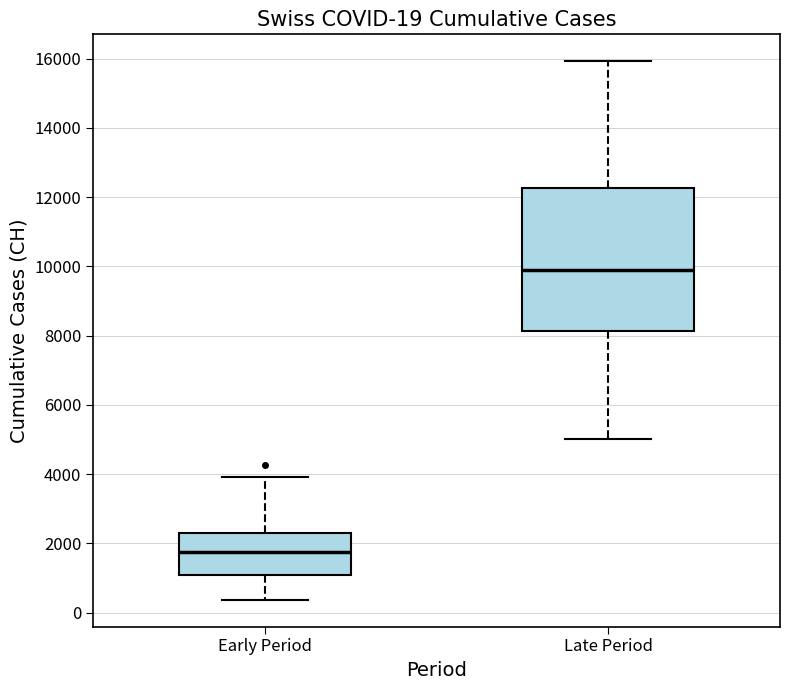

Which box has the lowest median line?

Early Period